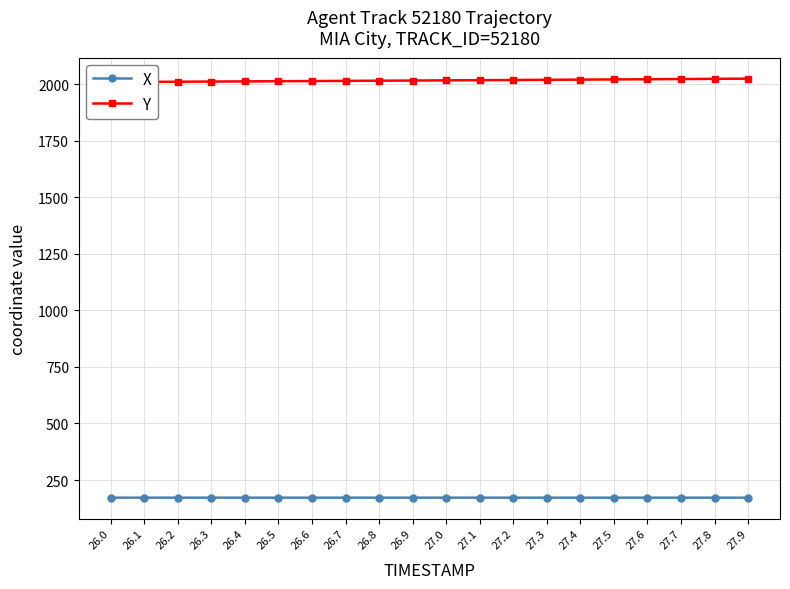

True or false: Y and X cross at least once.

False